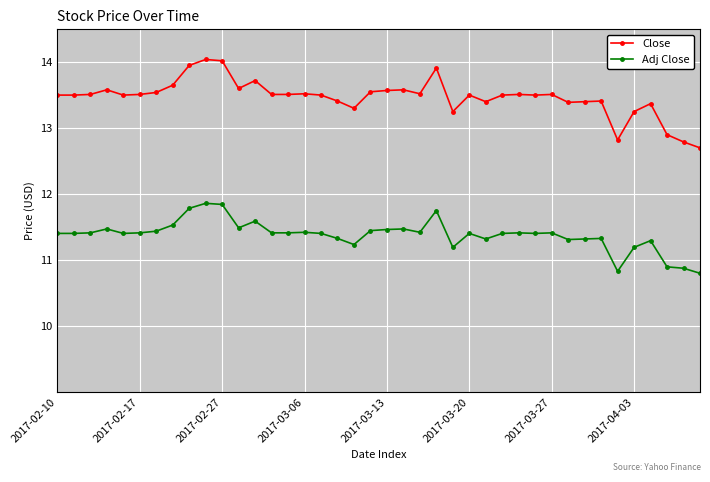

What is the maximum value for Adj Close?

11.9